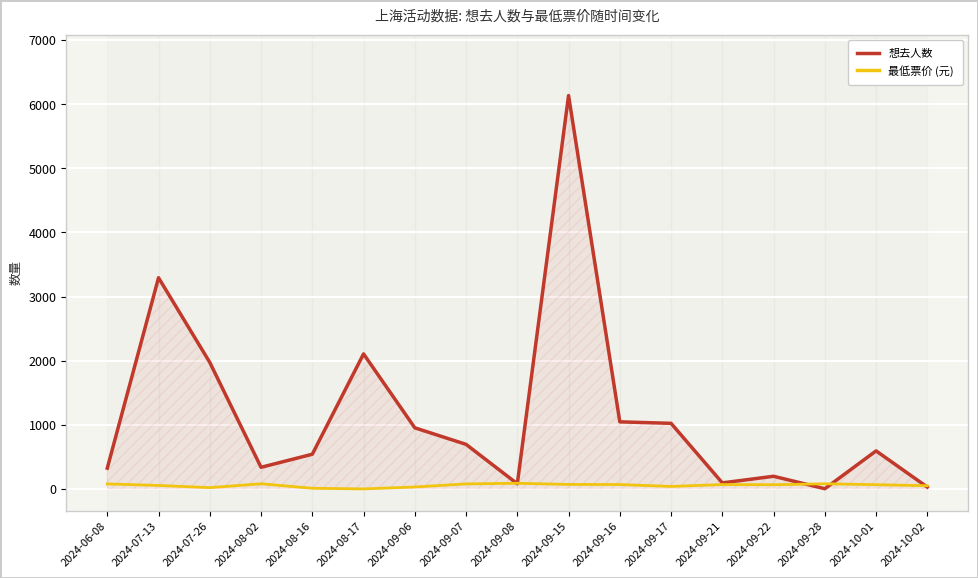

The value of 最低票价 (元) at 2024-09-15 is 26.4. True or false?

False